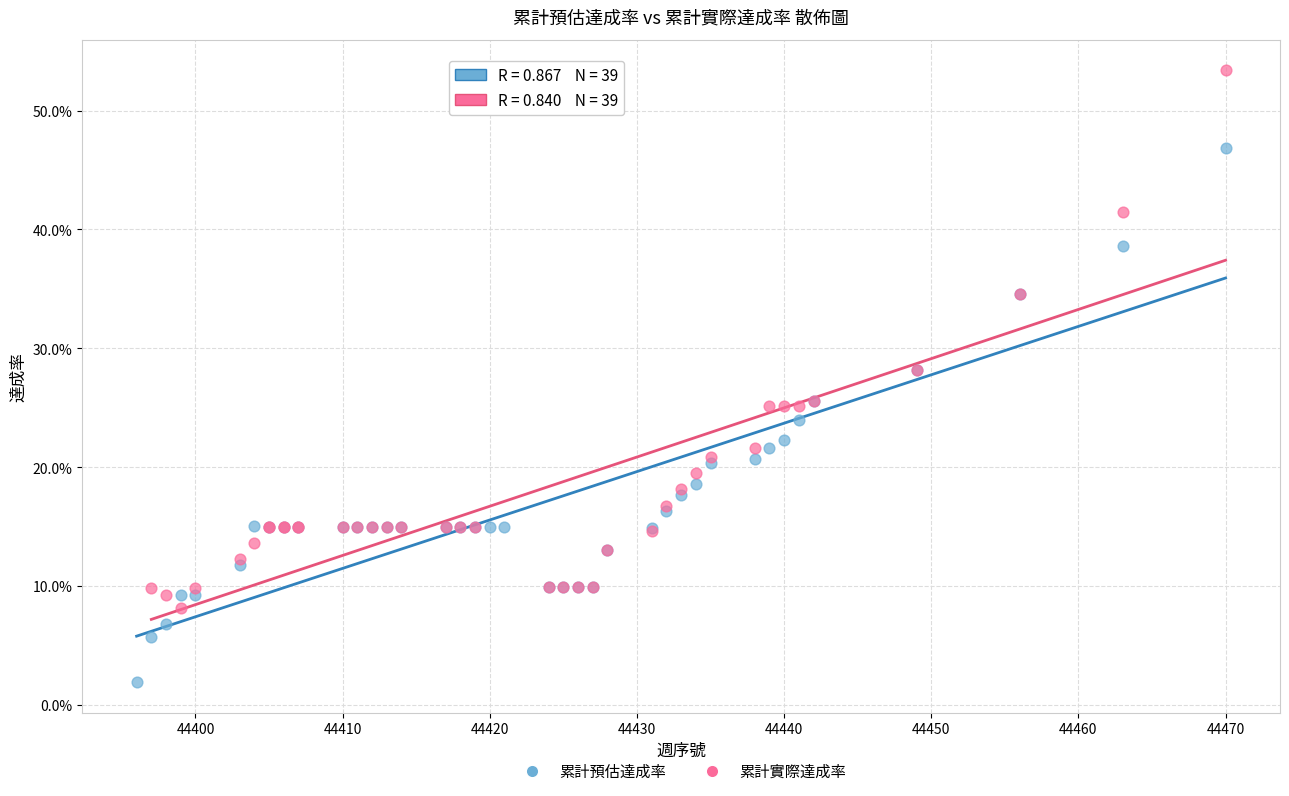

Which series reaches the maximum Y coordinate?

累計實際達成率